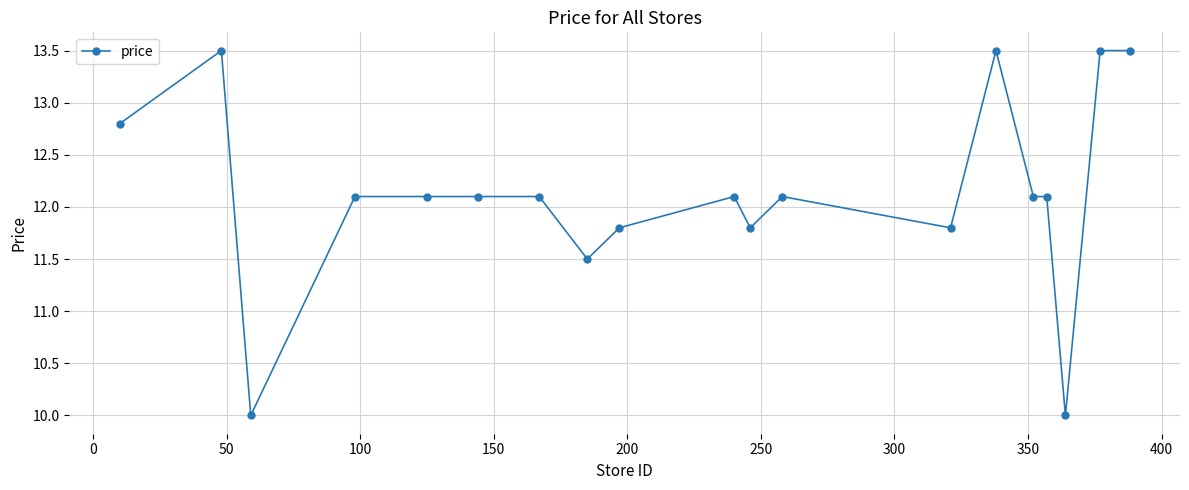

True or false: the data has more than 2 interior local peaks.

True